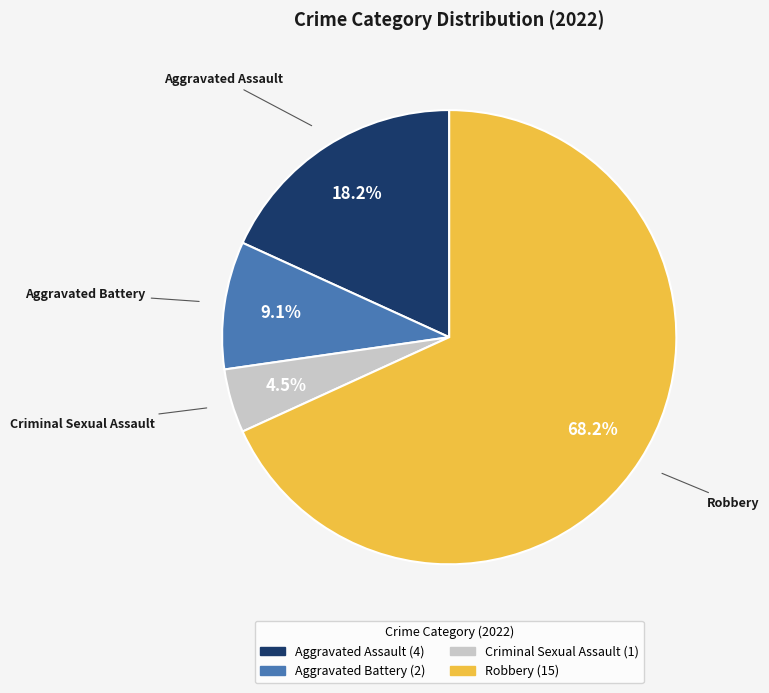

To the nearest percent, what is the combined percentage of Aggravated Assault and Aggravated Battery?

27%